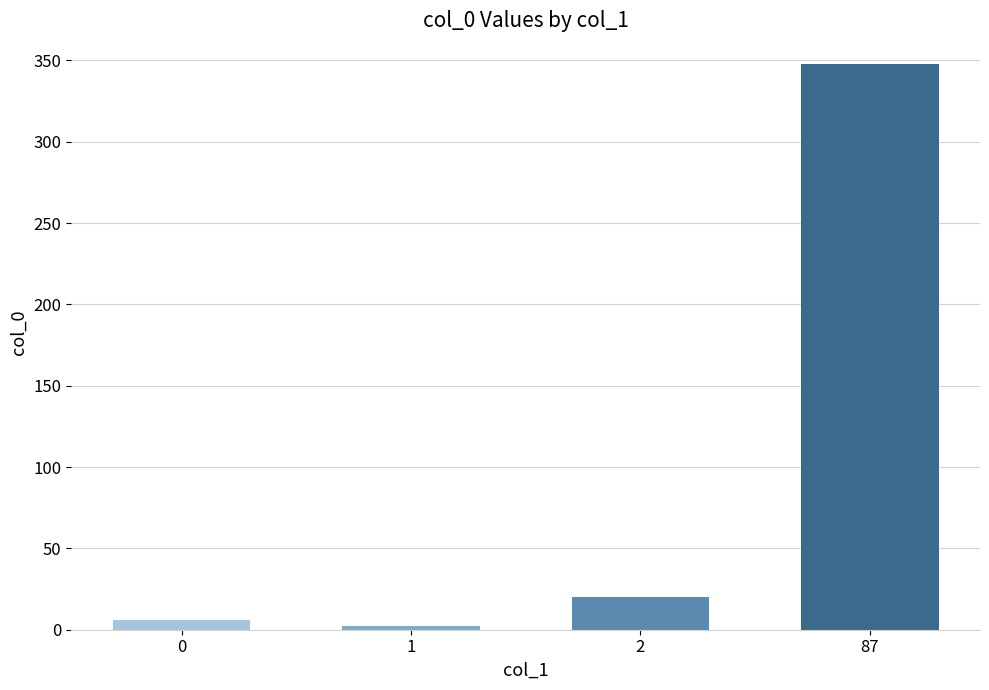

Reading left to right, extract all data points from this chart.

6	2	20	348